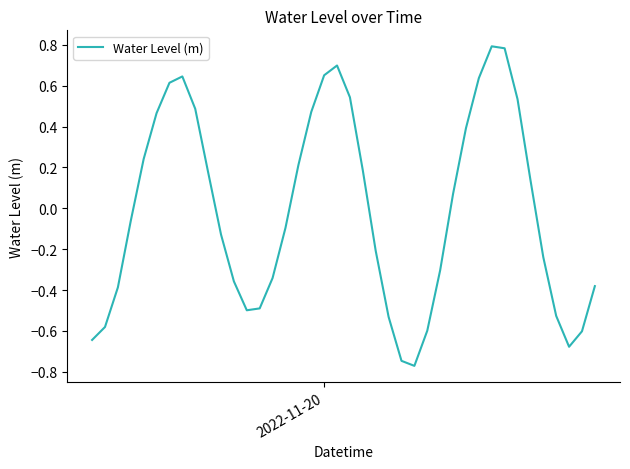

What is the maximum value shown in the chart?

0.8